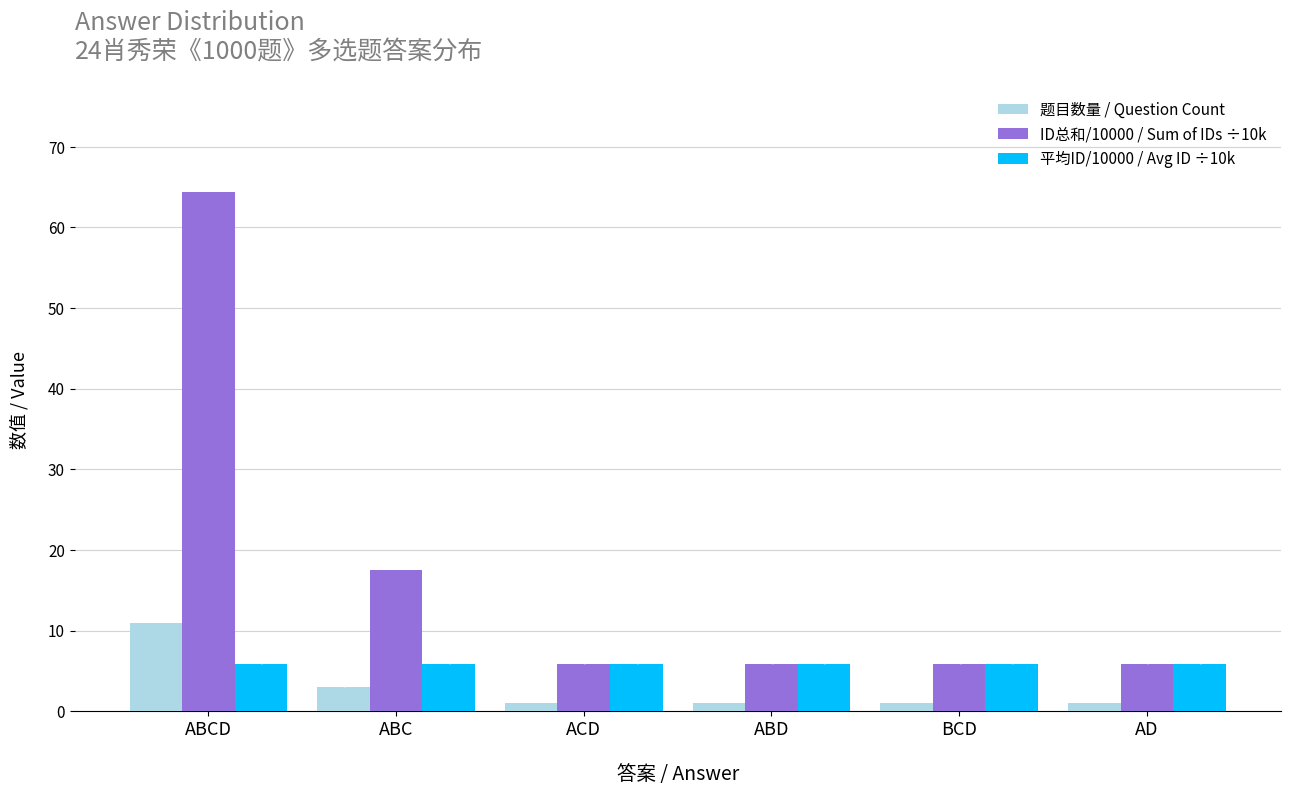

What position from the left is ACD?

3